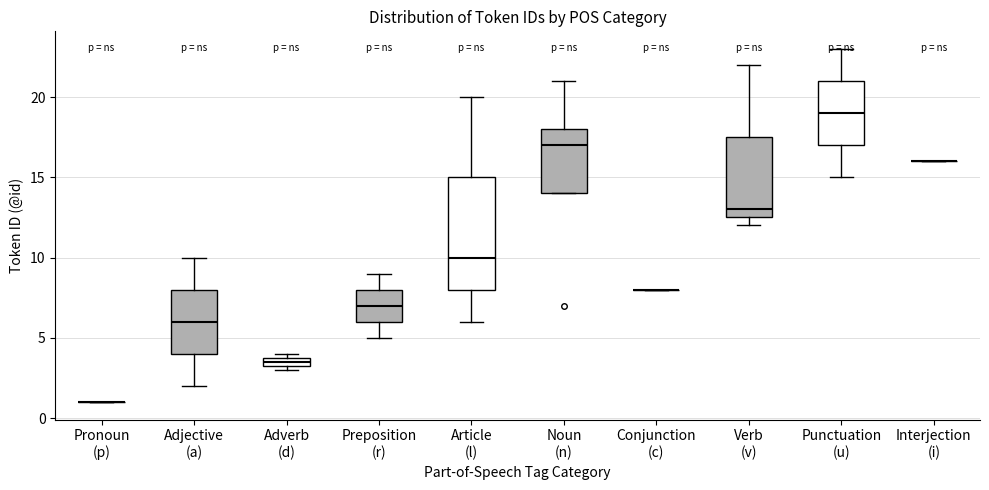

Which box is the tallest, from its lower edge to its upper edge?

Article (l)